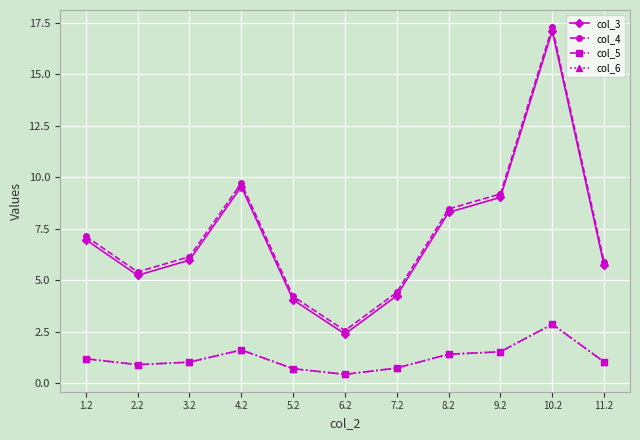

Which series has the largest total across all categories?

col_4